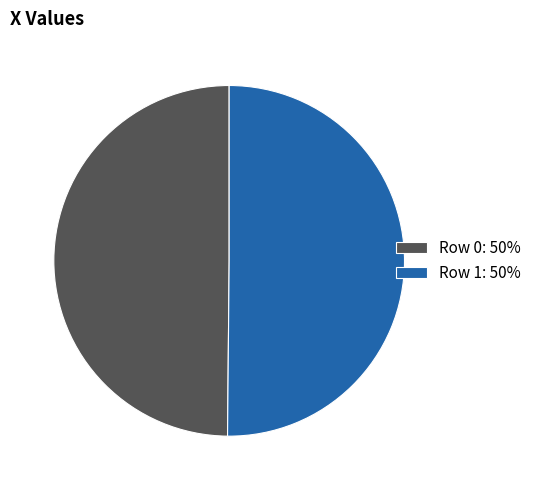

How many slices are in this pie chart?

2